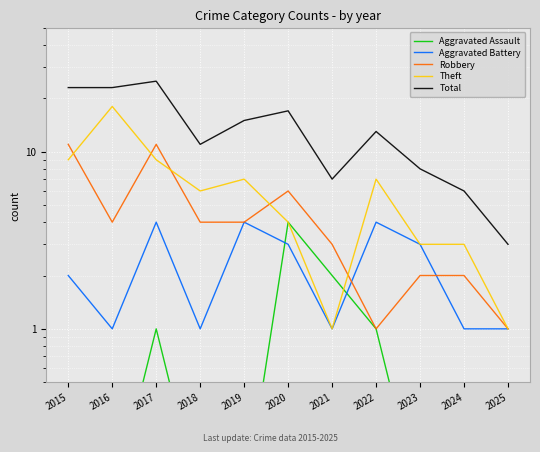

Is this an area chart (filled region under the line)?

No